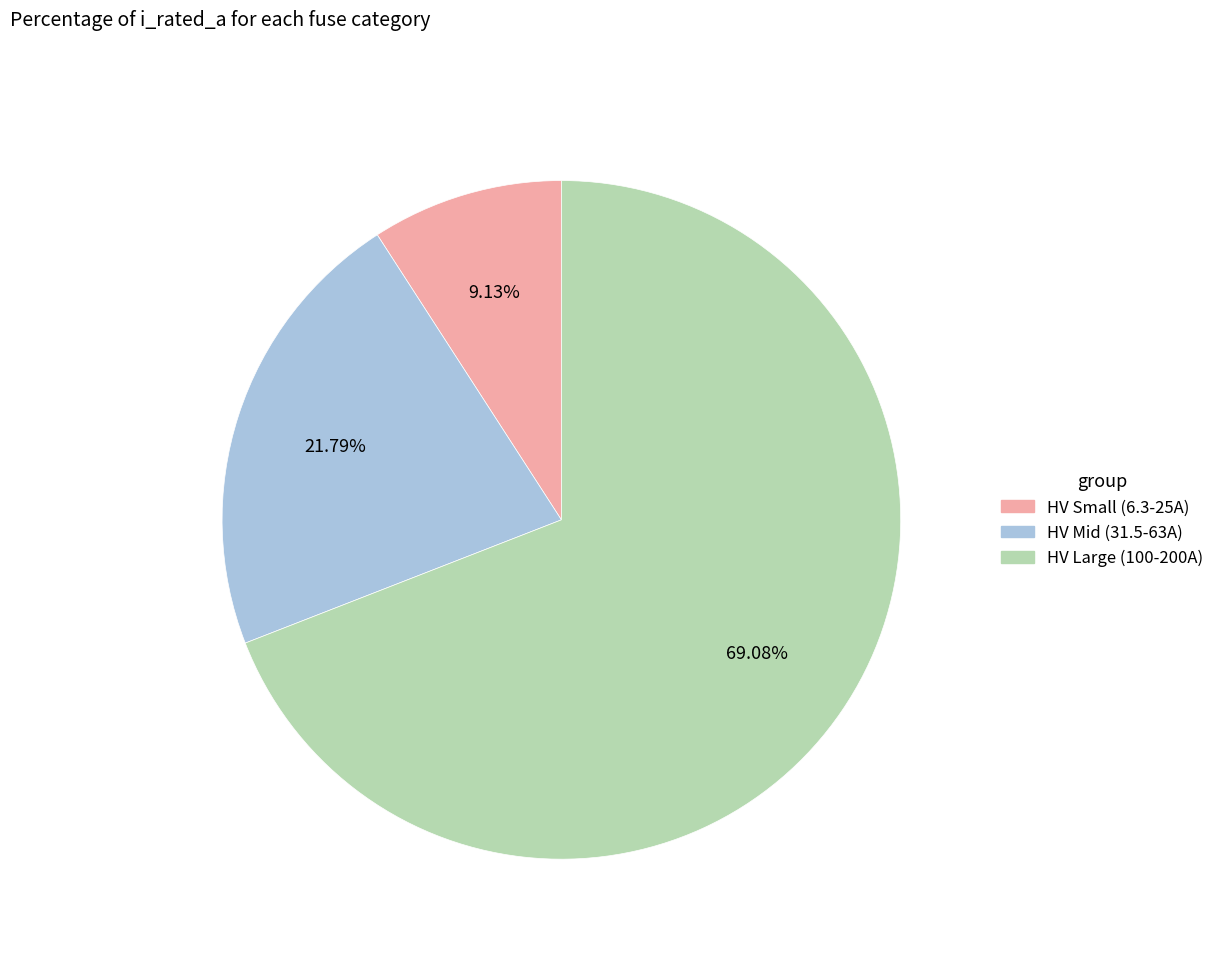

Is there any slice that represents more than half of the pie?

Yes